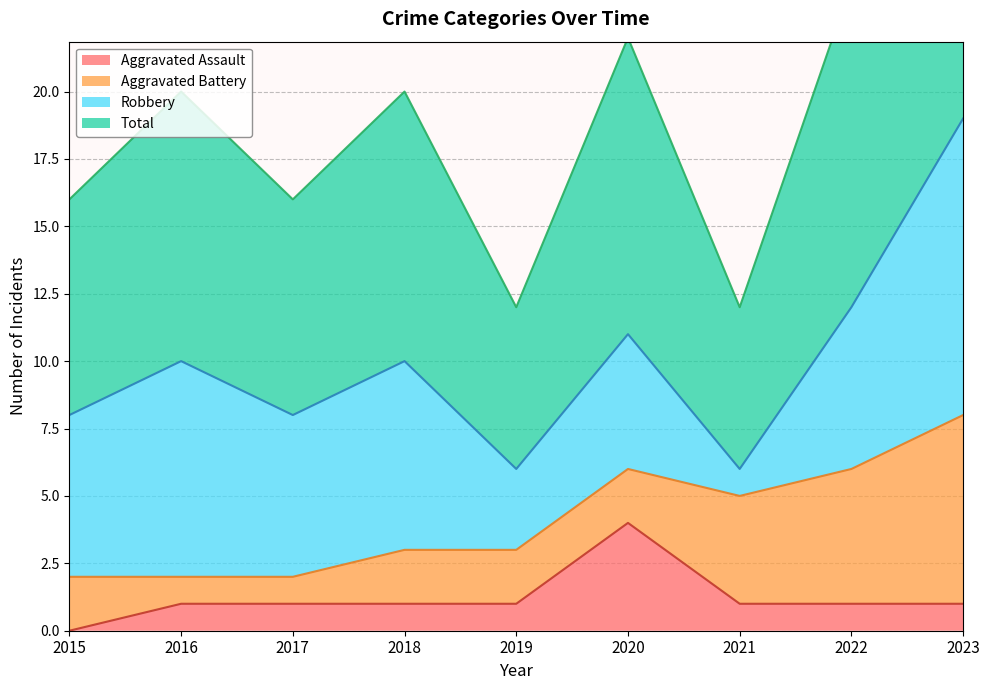

What is the difference between the second highest and second lowest values in the Total series?

6